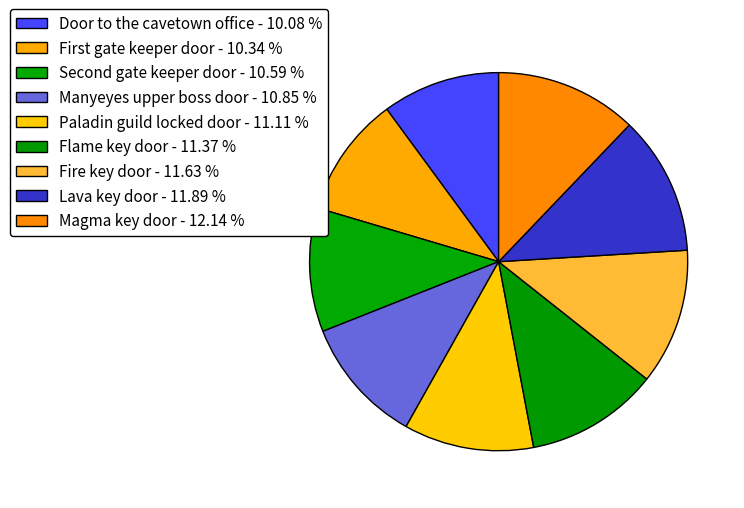

Which category has the biggest portion of the pie?

Magma key door